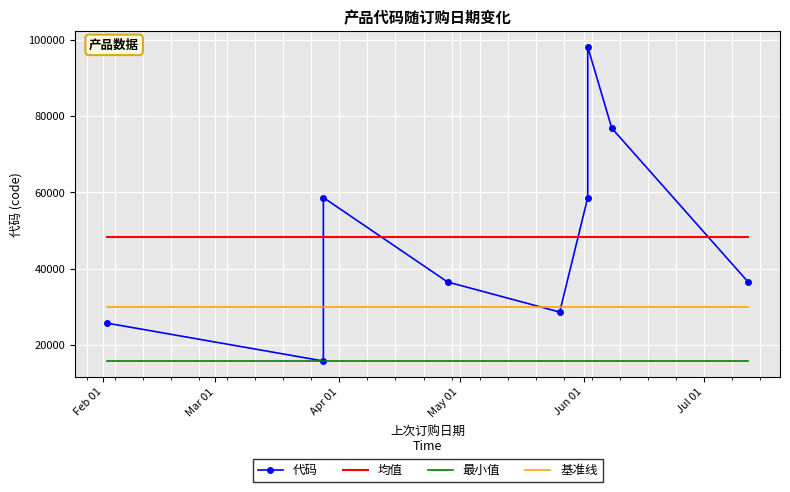

What is the sum of all 代码 values?

435656.0